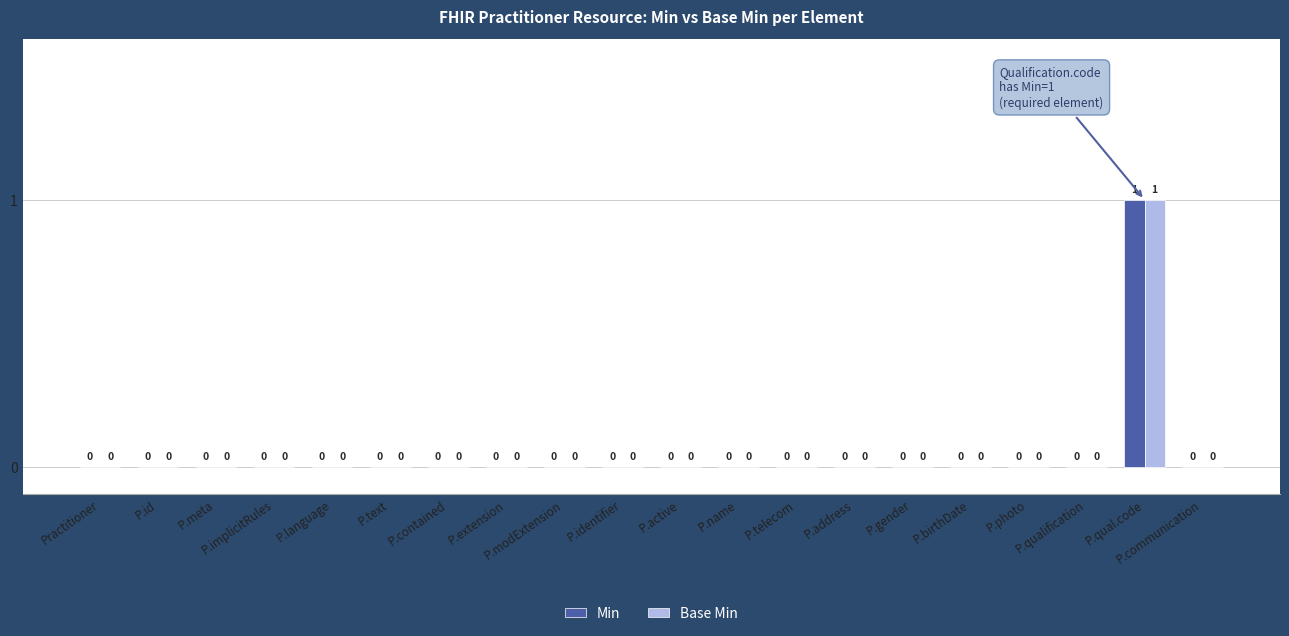

Which series has the widest spread of values?

Min